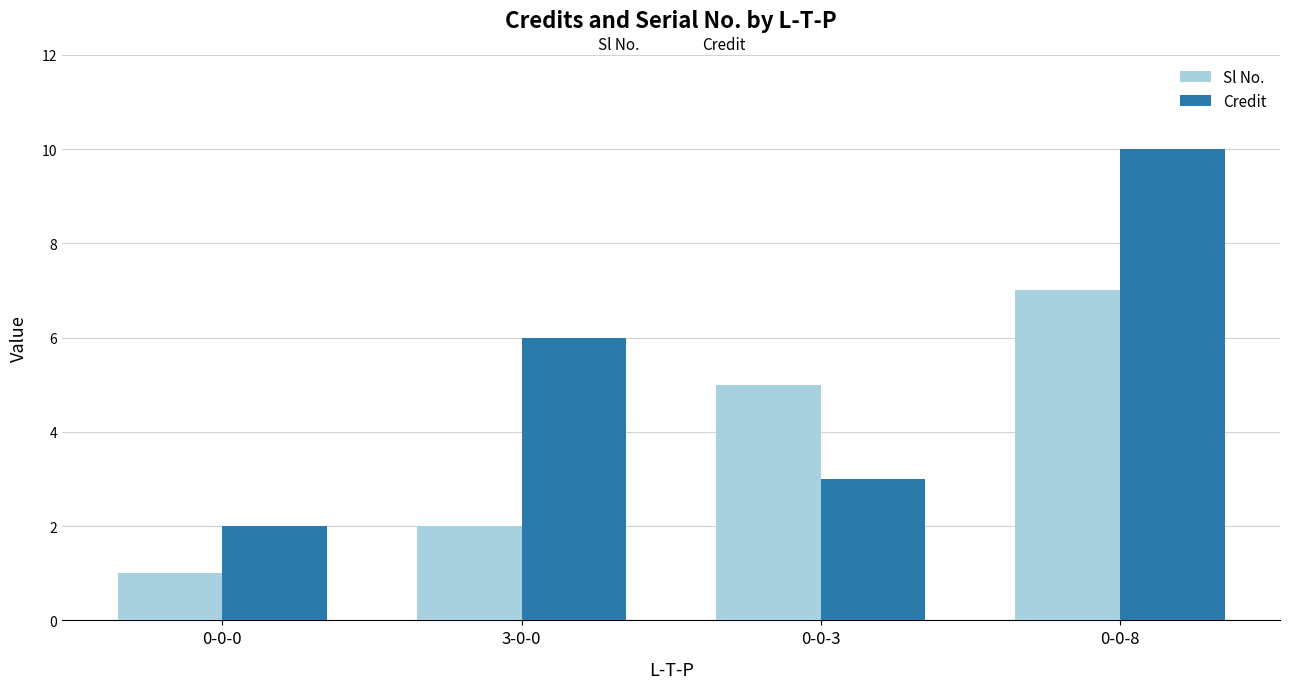

Does the chart contain any negative values?

No